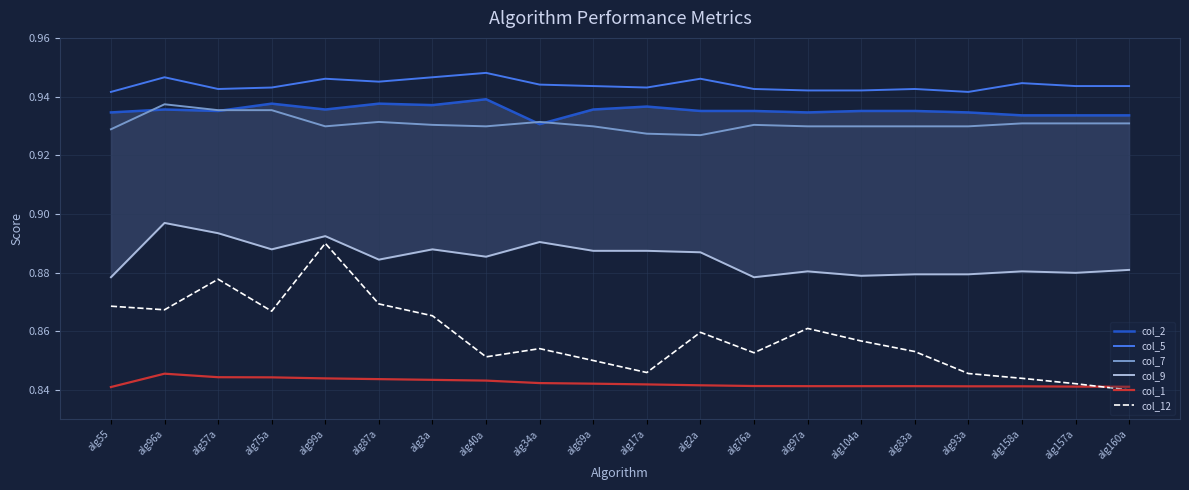

True or false: col_5 and col_2 cross at least once.

False